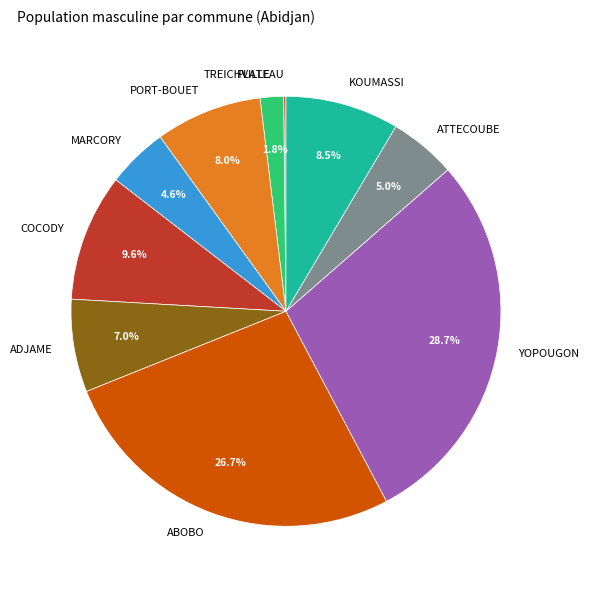

Which slice is the largest?

YOPOUGON